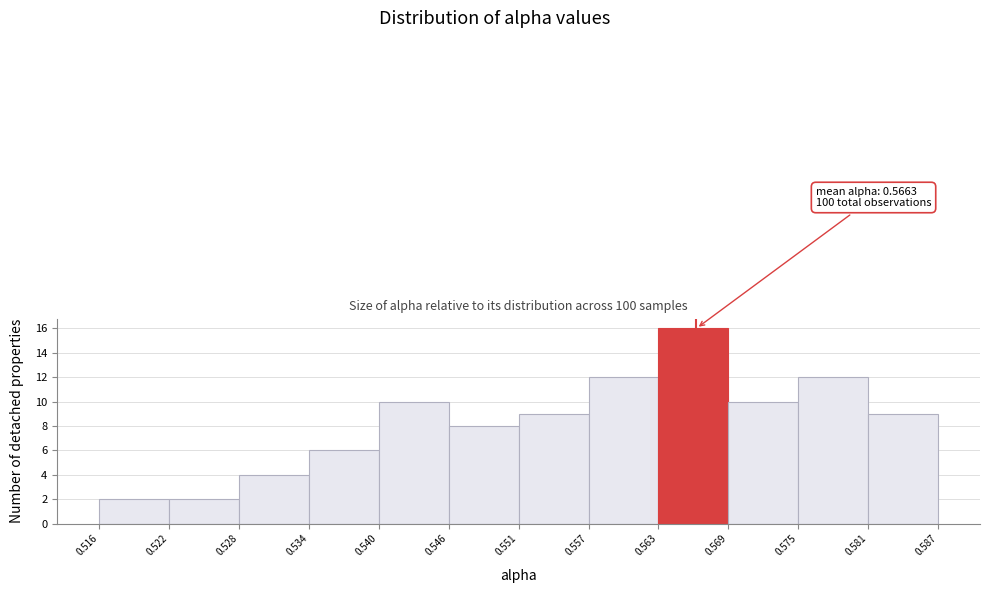

Over which range of the x-axis is the bar tallest?

0.563 to 0.569